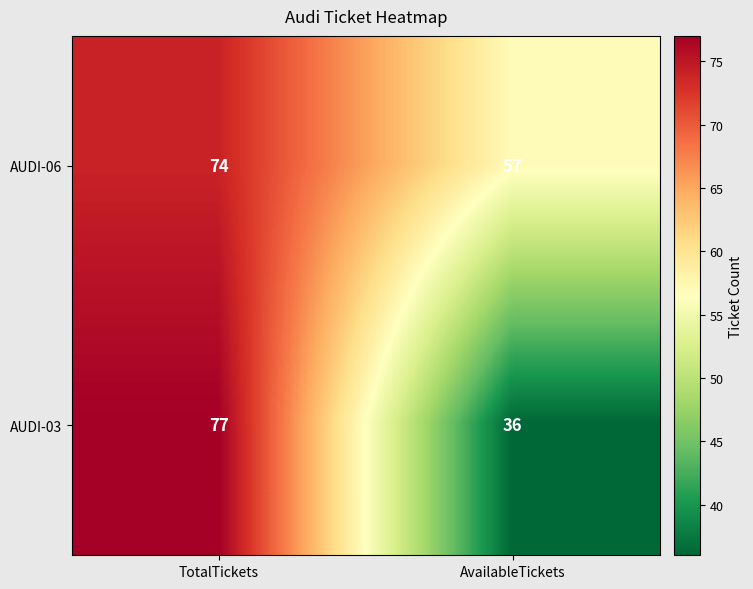

How many data points does each series have?

2